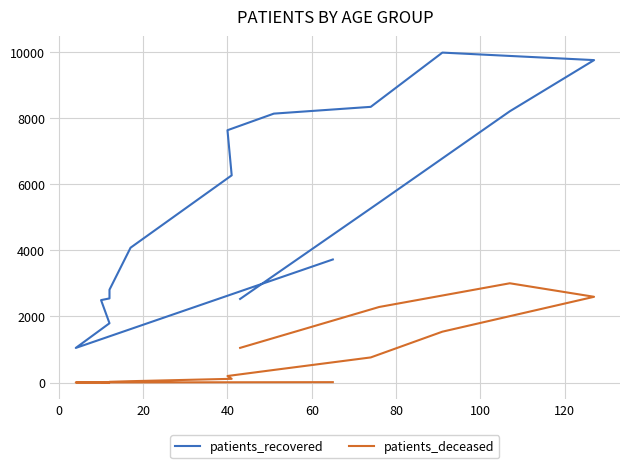

Which series has the largest range (max minus min)?

patients_recovered